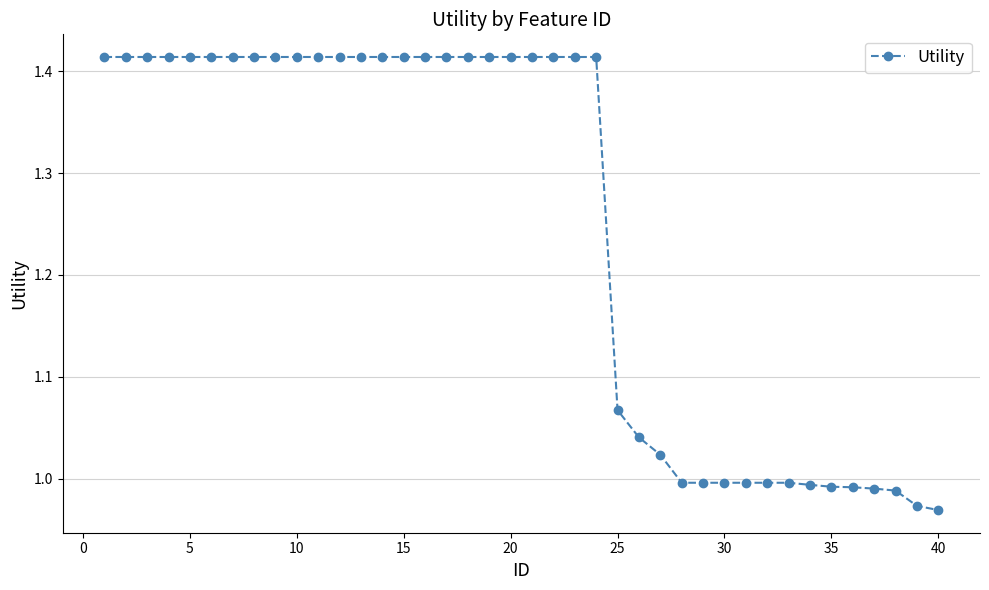

What is the difference between the maximum and minimum values?

0.4